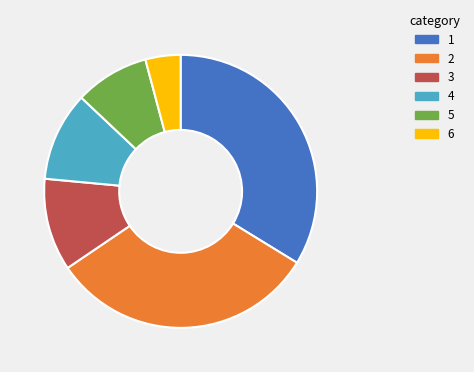

Is there a majority slice in this chart?

No